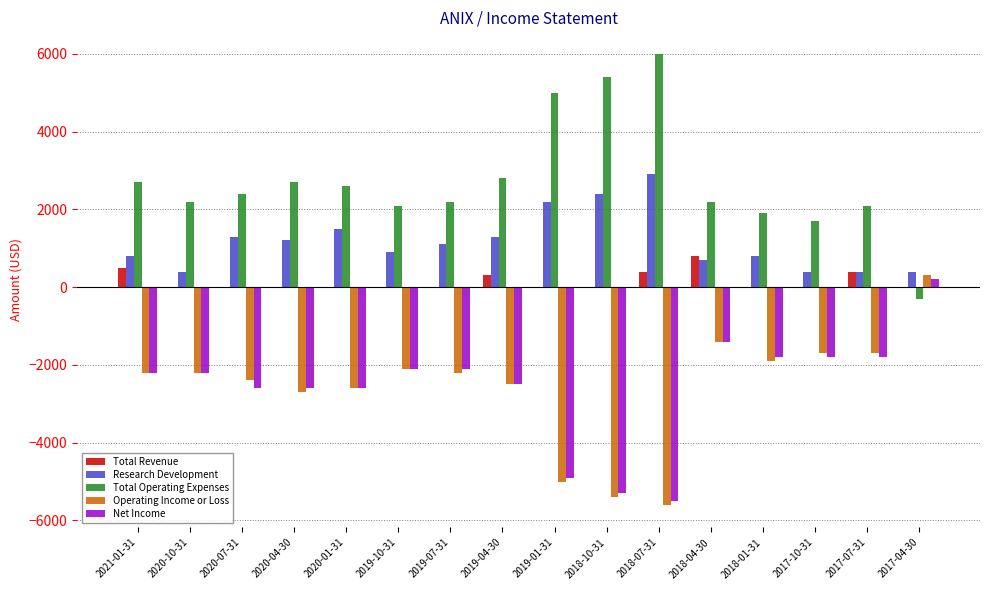

Which label corresponds to the largest value in the chart?

2018-07-31